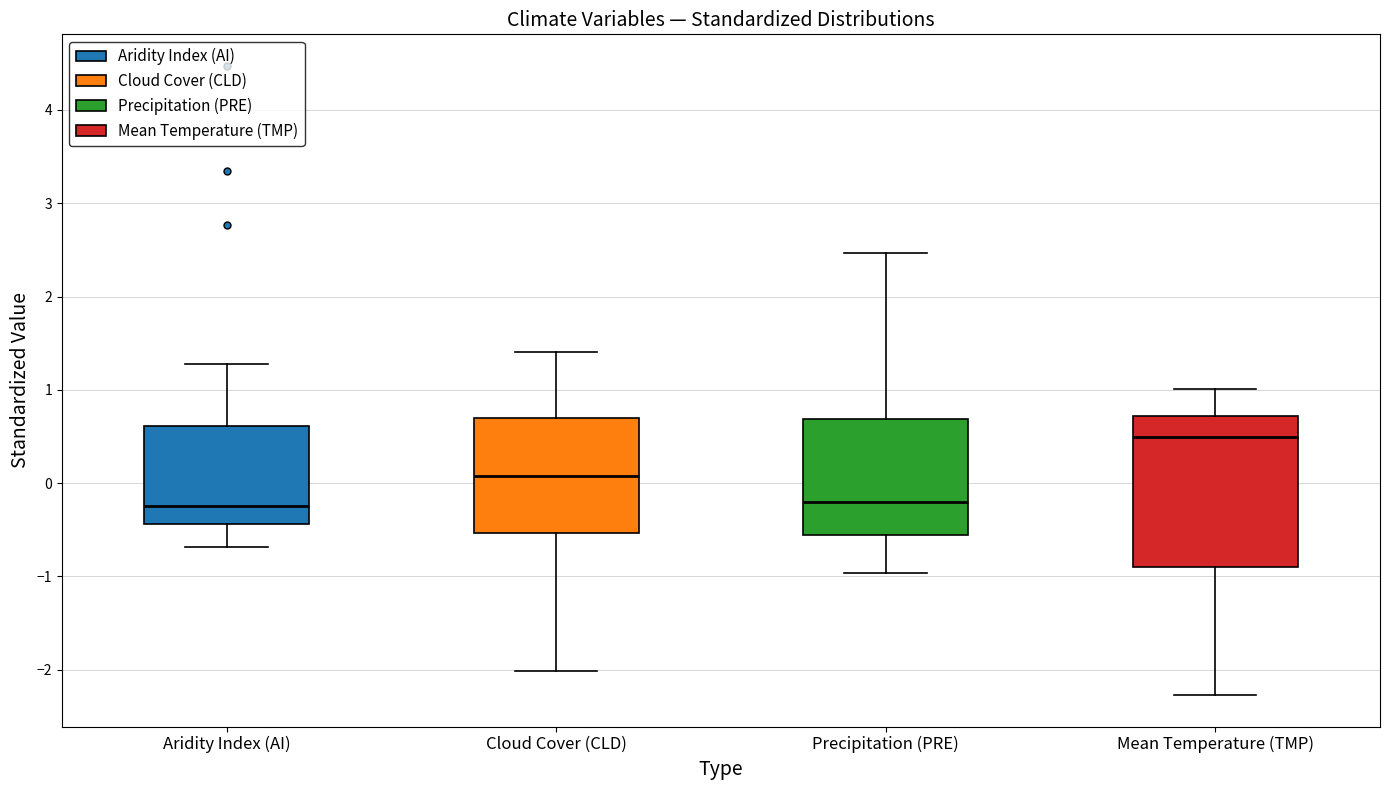

Where does the lower whisker of the box for Precipitation (PRE) end on the y-axis? The values are not printed on the chart, so give them approximately, as read against the axis.

-1.0